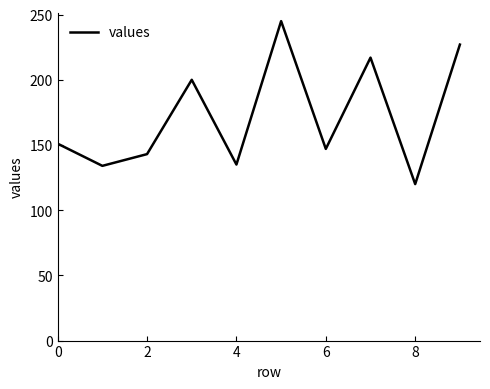

What is the difference between the maximum and minimum values?

125